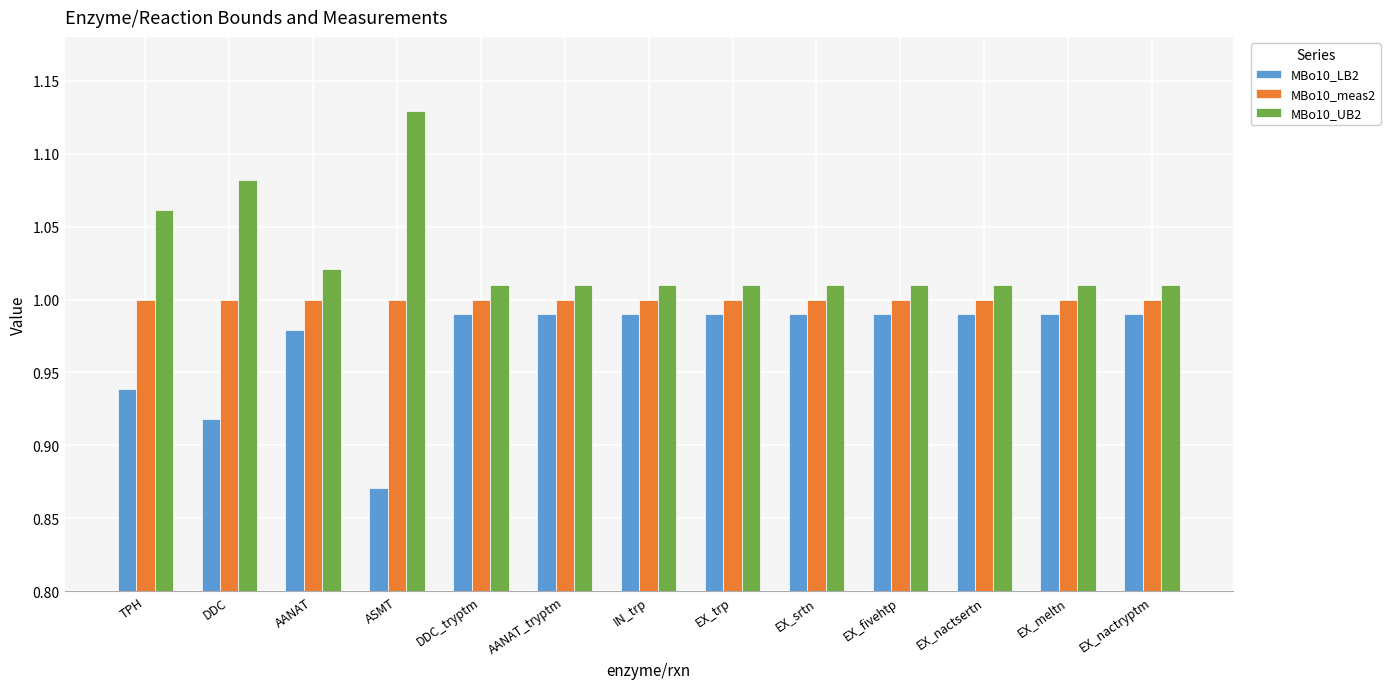

Which category has the lowest value in the MBo10_LB2 series?

ASMT